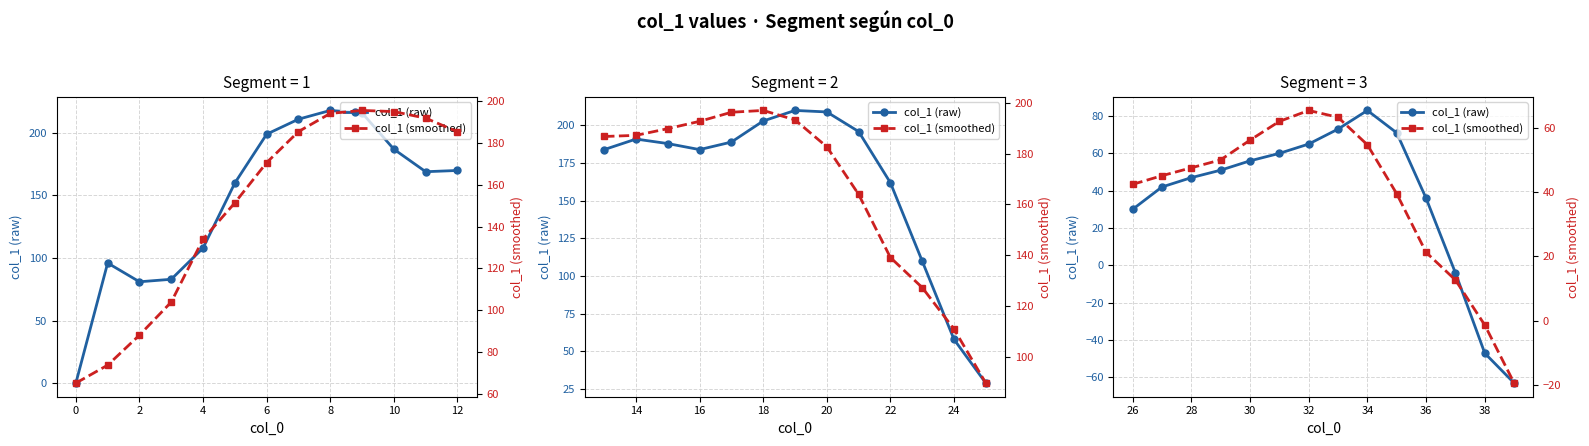

Which series has the largest total across all categories?

col_1 (smoothed)